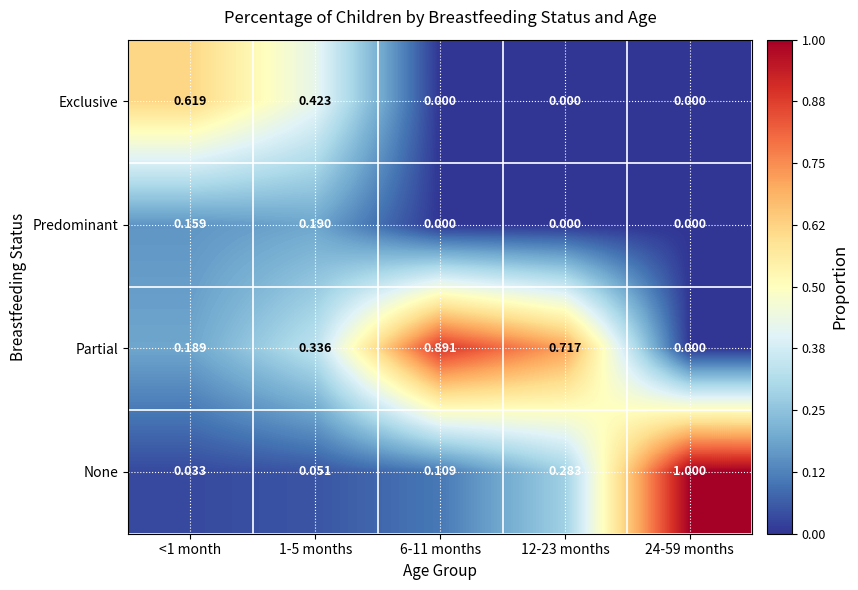

At how many categories does at least one series exceed 0?

5